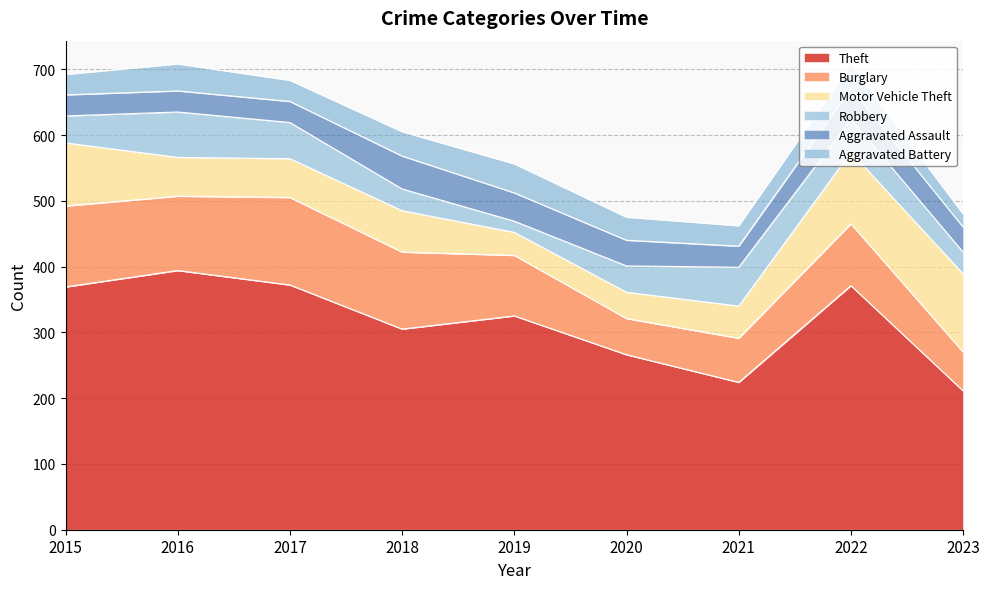

What is the greatest value displayed?

394